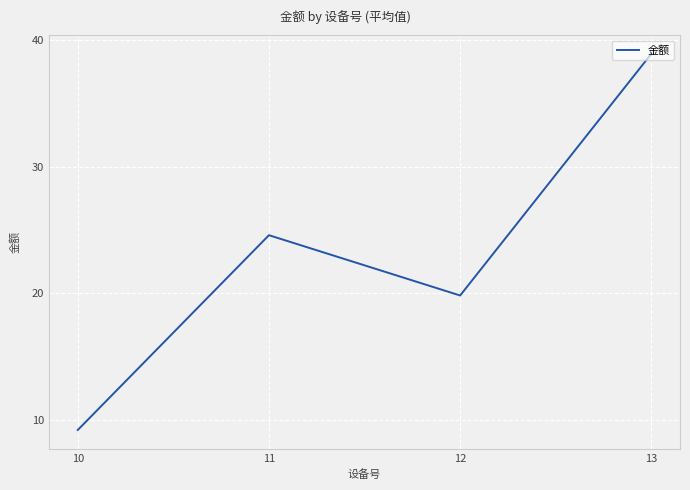

Reading right to left, what are all the values shown in this chart?

13=38.9	12=19.8	11=24.6	10=9.2